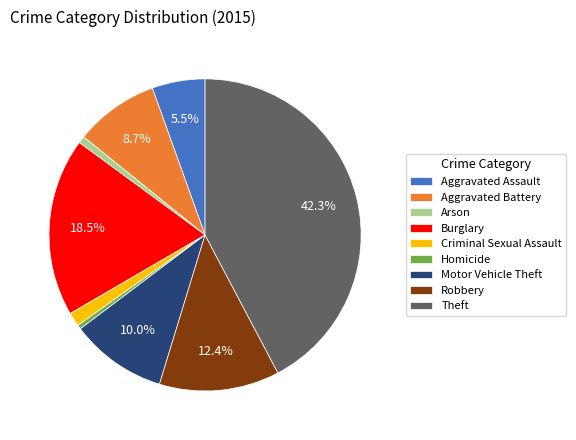

The Criminal Sexual Assault slice represents 11% of the pie. True or false?

False